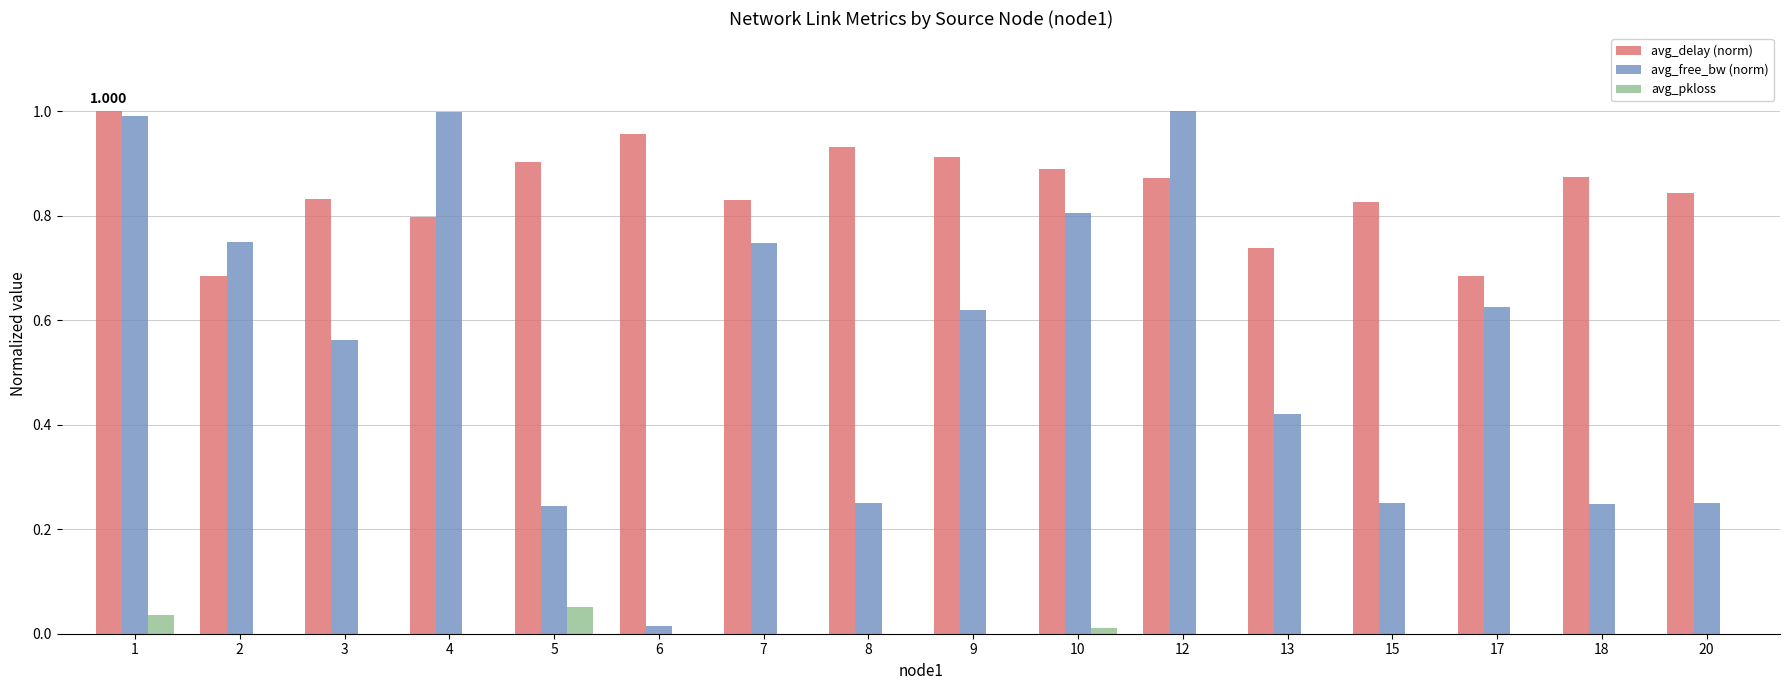

Between 8 and 17, which series saw the biggest shift?

avg_free_bw (norm)